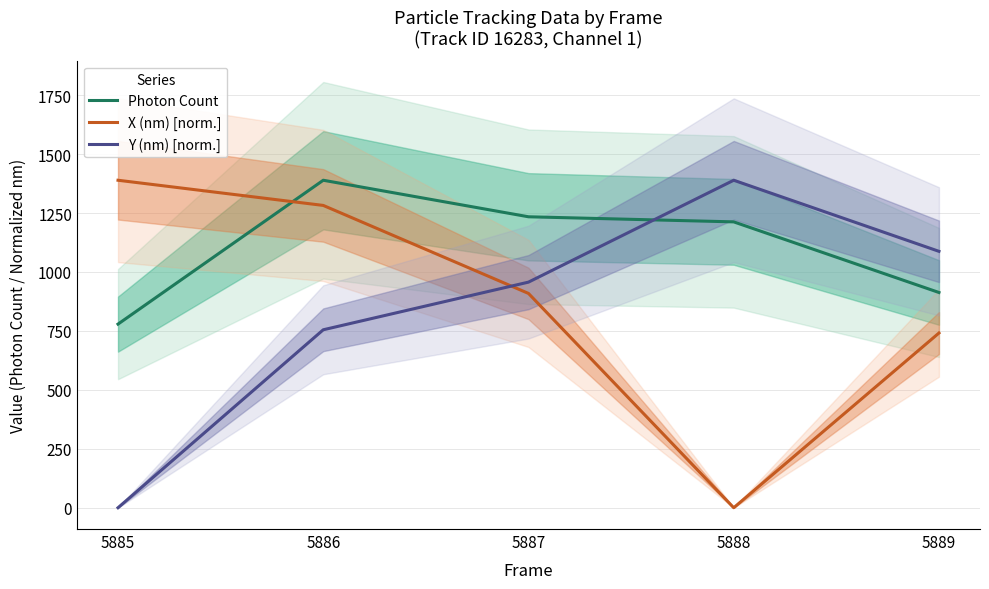

Between which two adjacent categories do Y (nm) [norm.] and Photon Count first intersect?

5887 and 5888